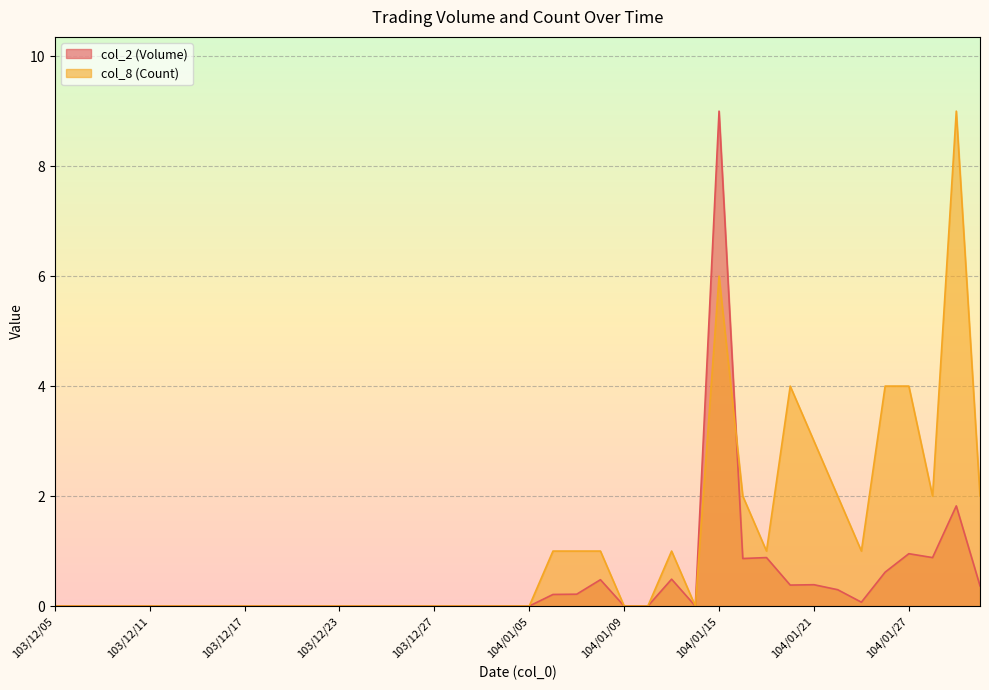

How many lines are shown in the chart?

2